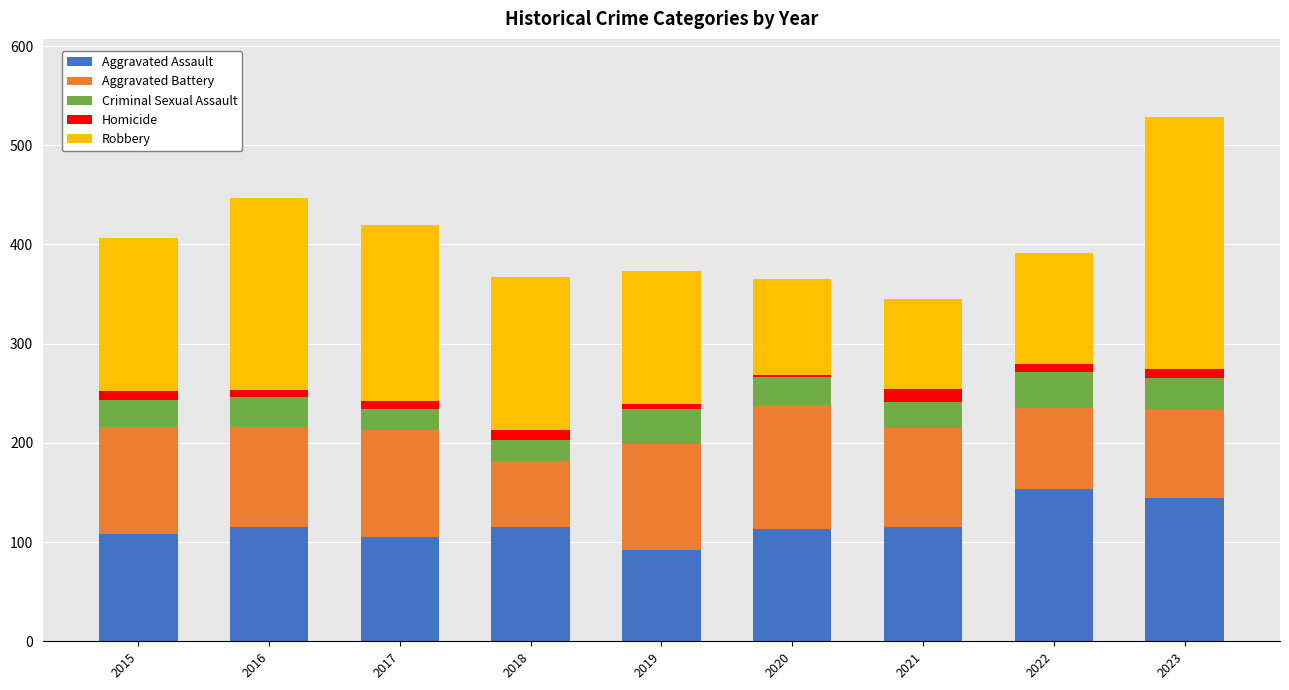

What is the average value of the Aggravated Assault series?

118